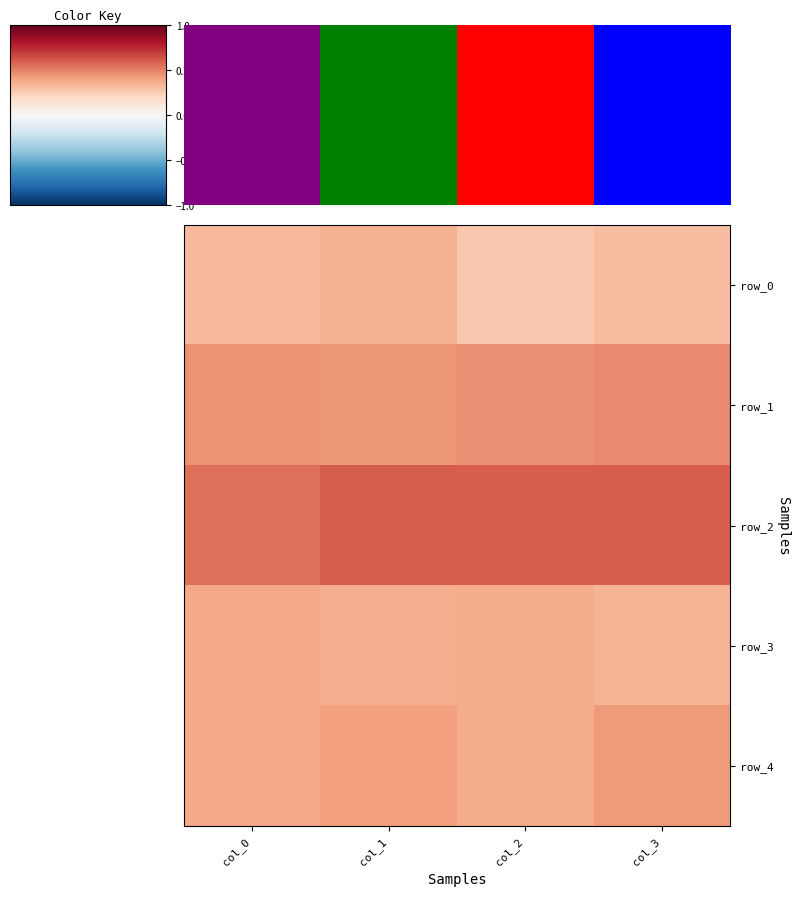

List the labels in order of row_4 value, smallest first.

col_2, col_0, col_1, col_3